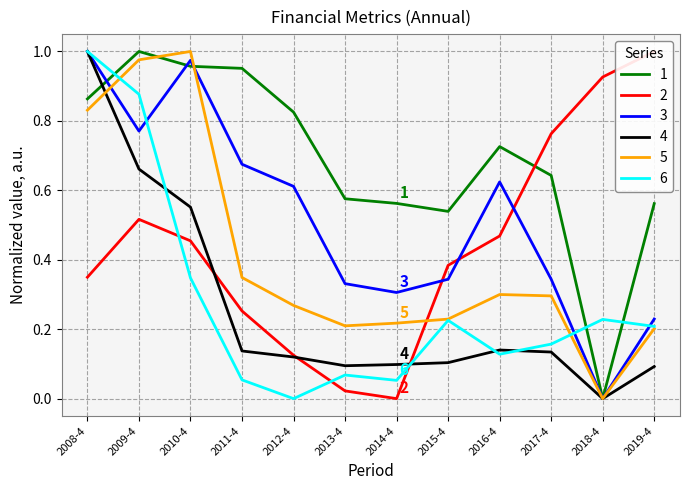

At which label is gross_selling_rate closest to 0?

2014-4